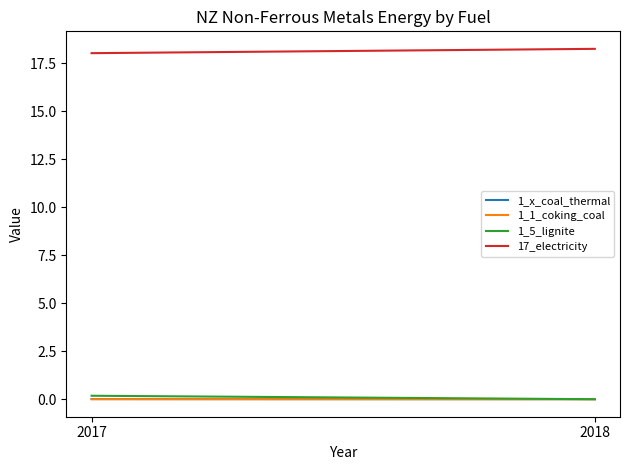

Between 2017 and 2018, which series saw the biggest shift?

17_electricity